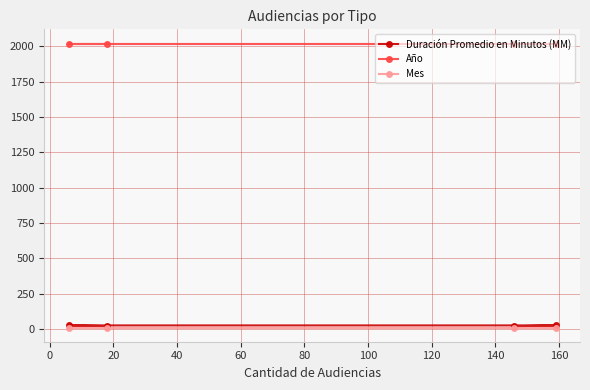

True or false: Duración Promedio en Minutos (MM) and Mes cross at least once.

False